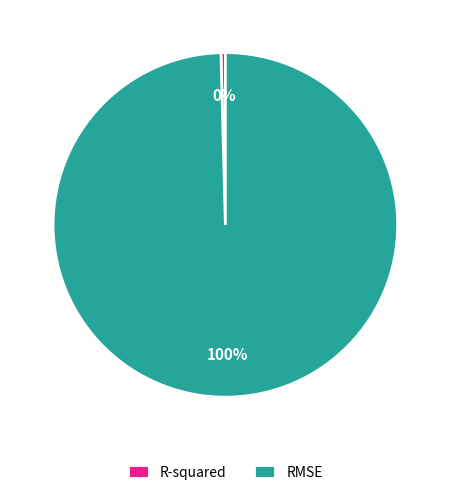

How many segments does this pie chart have?

2